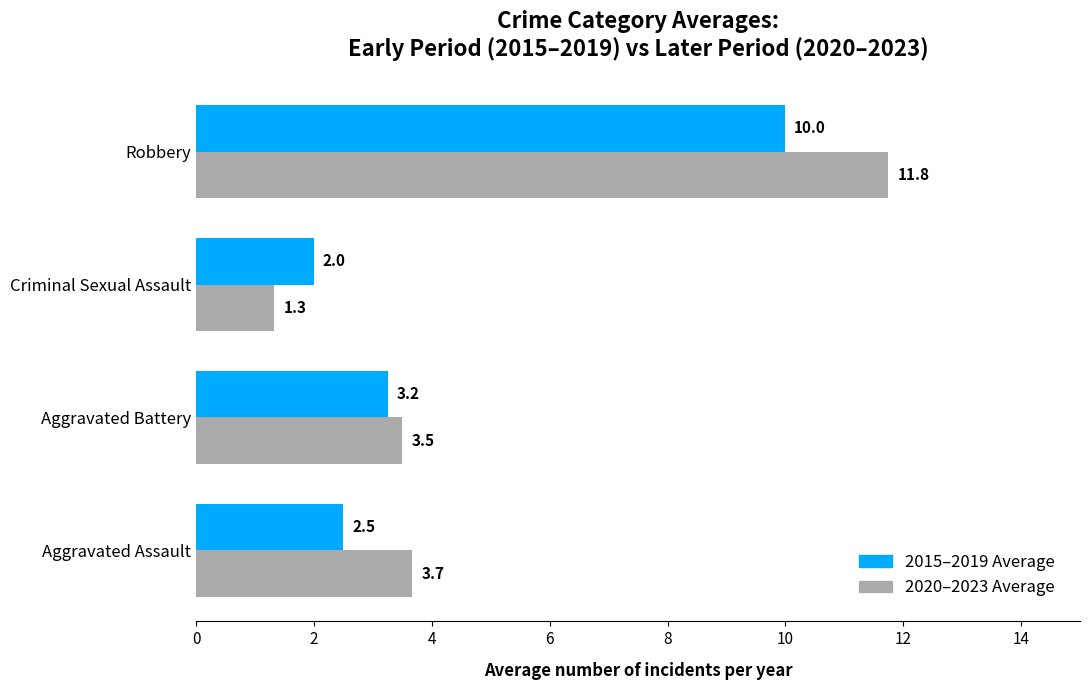

At which category is the sum across all series the highest?

Robbery